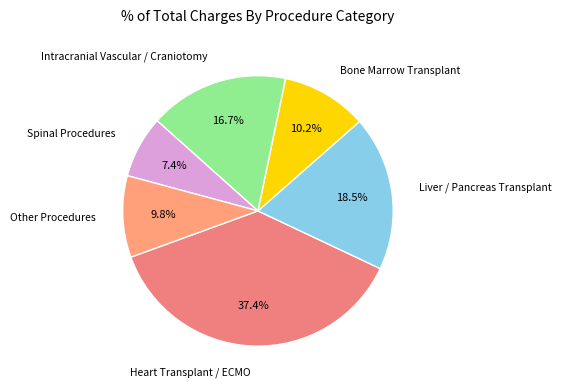

Which slice is the largest?

Heart Transplant / ECMO